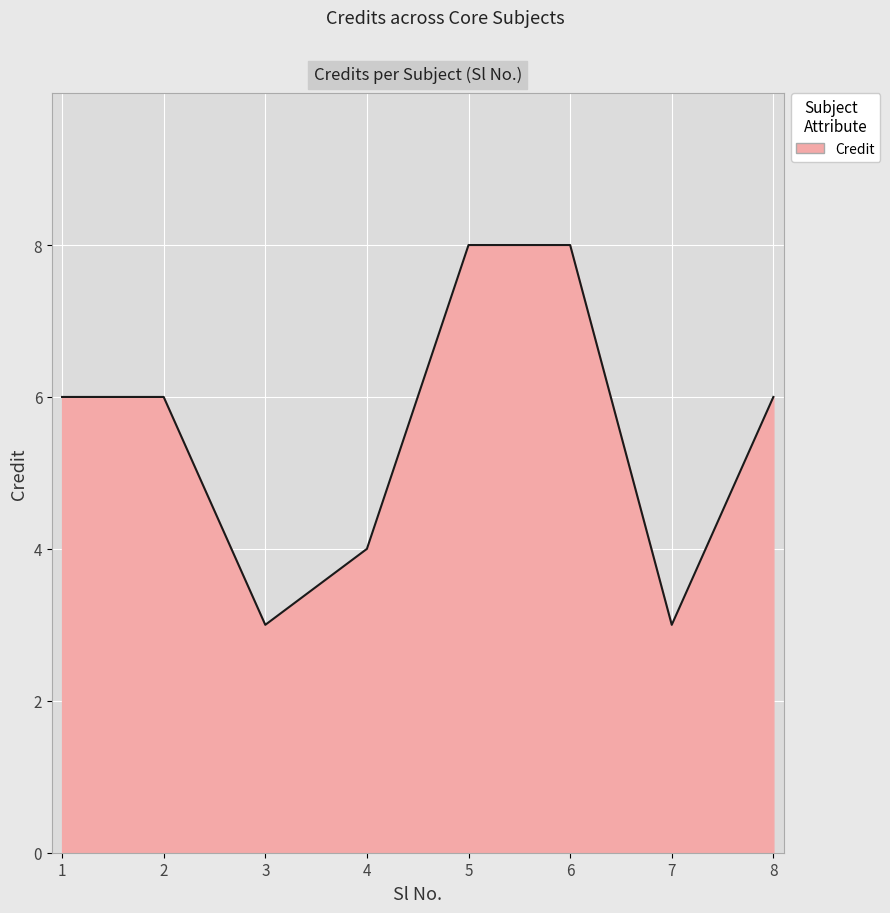

How many categories are shown in the chart?

8